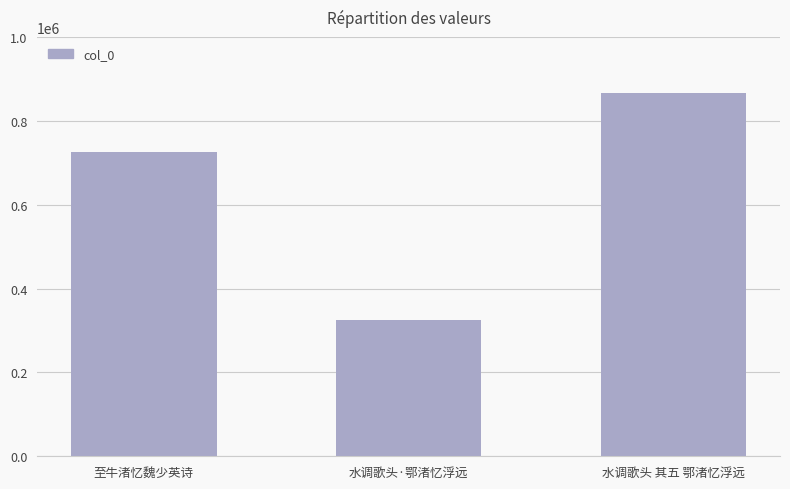

How many data points are less than 725276?

1